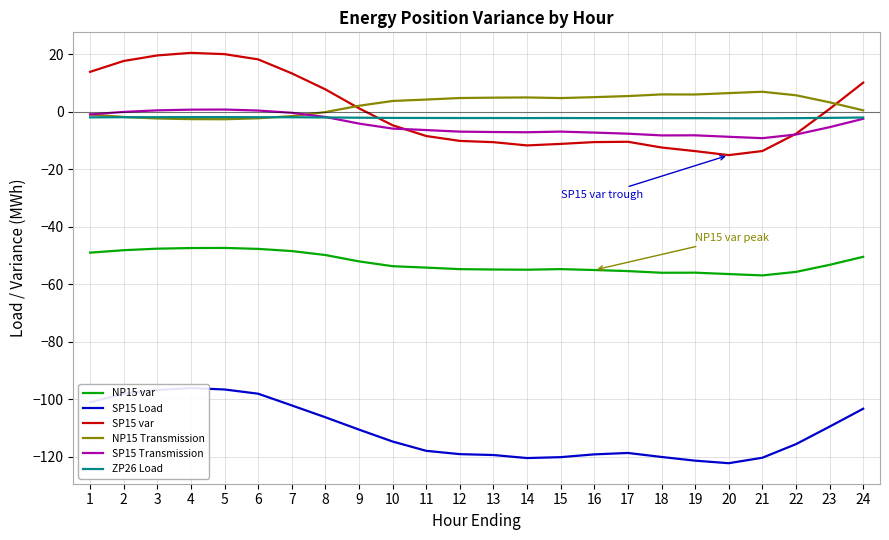

Rank the series by their maximum value, from lowest to highest.

SP15 Load, NP15 var, ZP26 Load, SP15 Transmission, NP15 Transmission, SP15 var